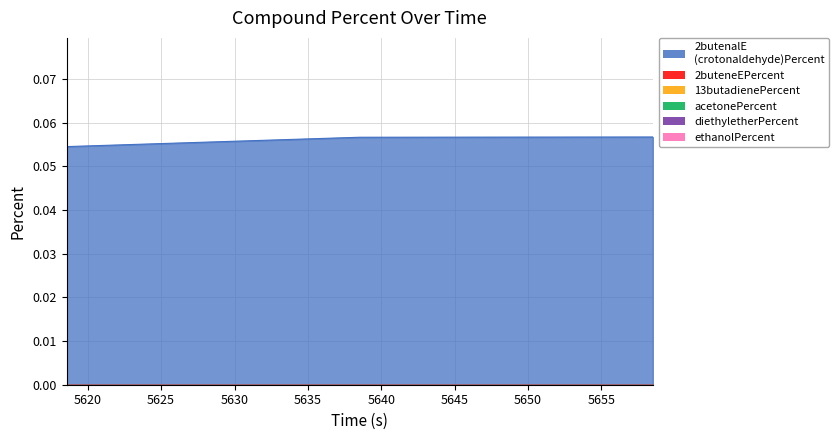

List the labels in order of 13butadienePercent value, largest first.

5618.562, 5638.531, 5658.5